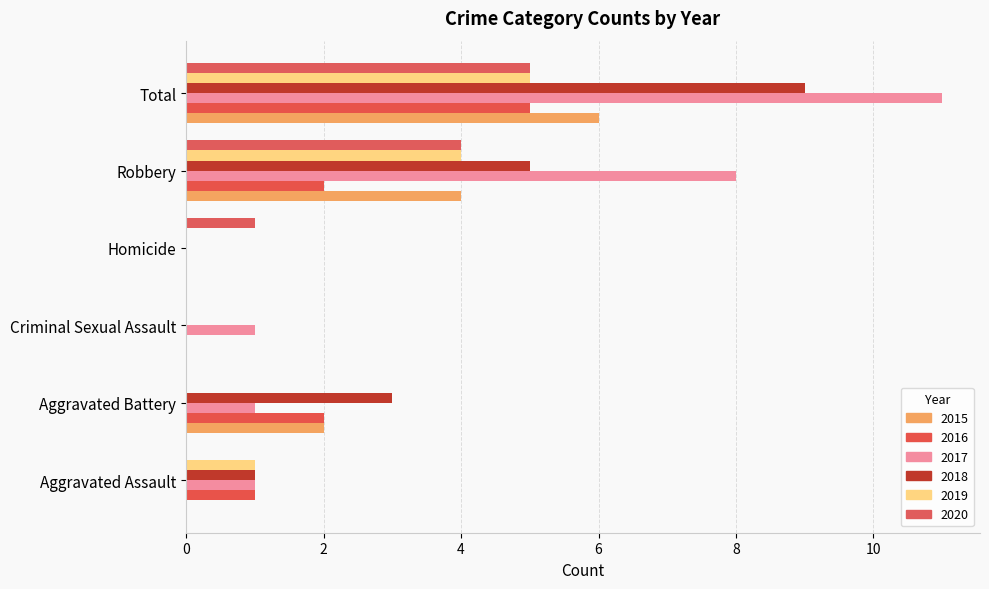

What is the sum of the 2016 values at Homicide and Robbery?

2